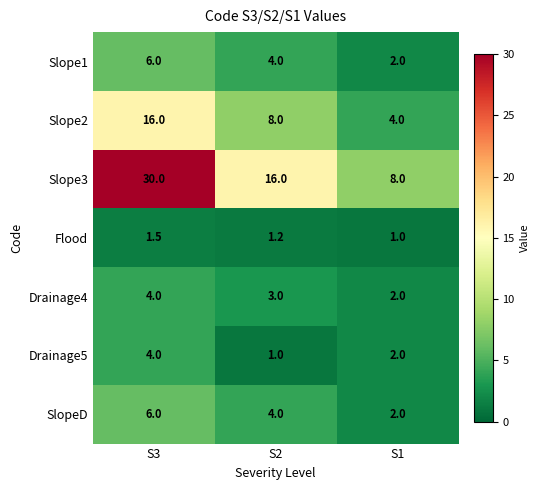

What is the maximum value for Slope2?

16.0